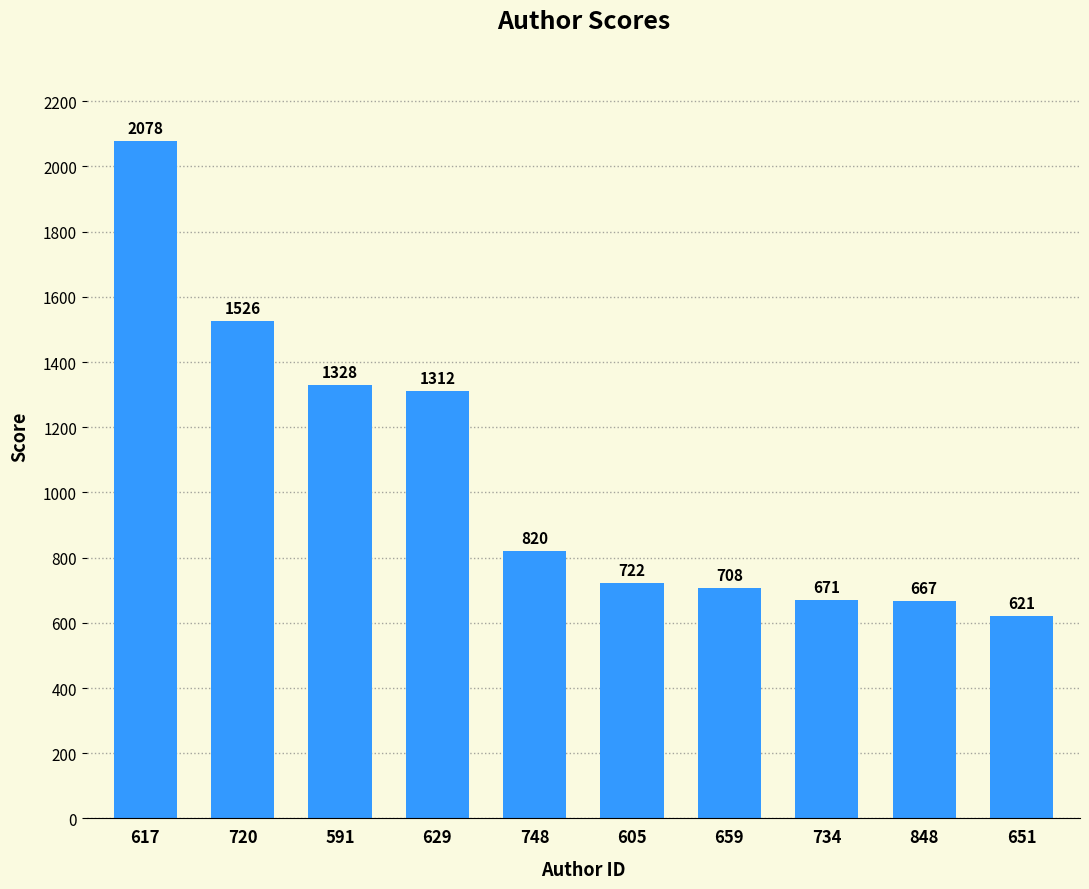

What is the difference between the maximum and minimum values?

1456.8